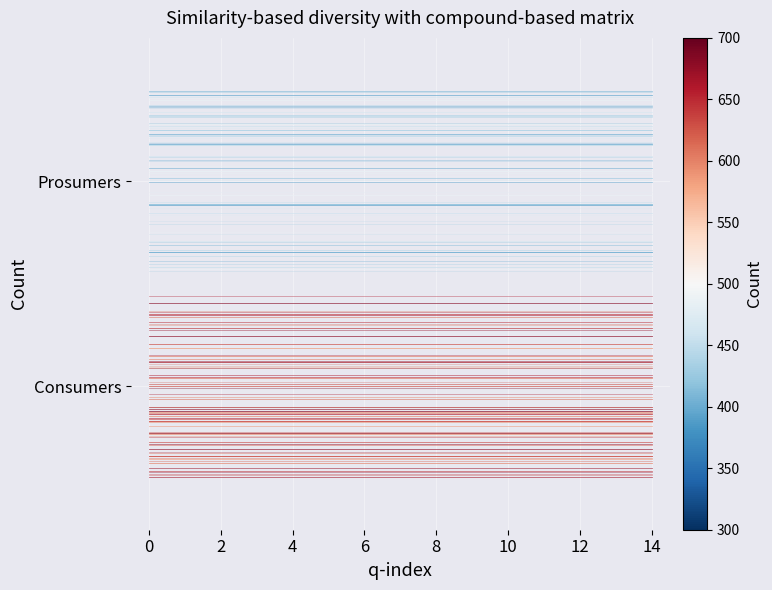

Does the chart display data point markers on the line(s)?

No